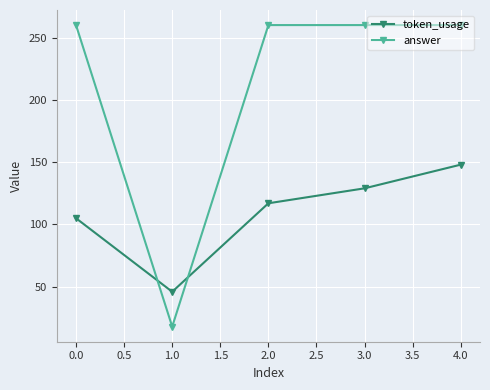

What is the sum of all token_usage values?

545